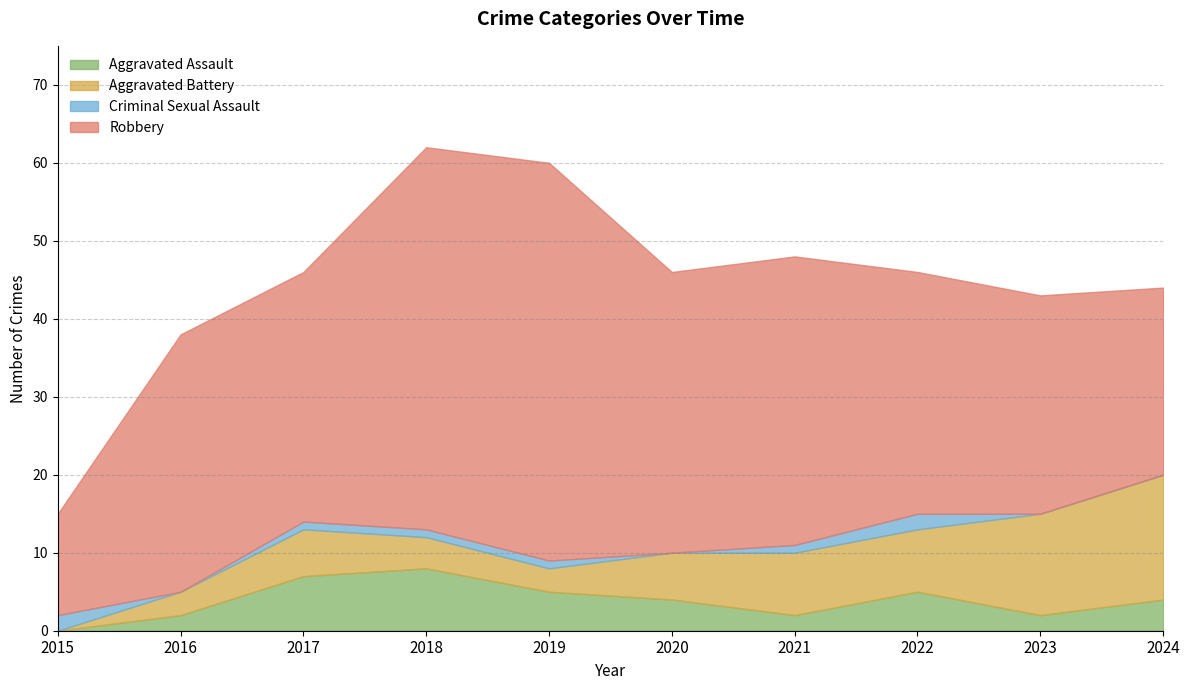

The Robbery series shows 13 at 2015. True or false?

True